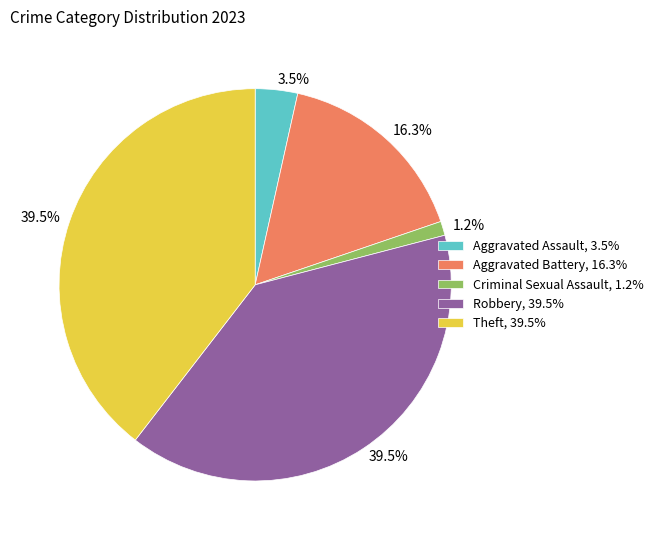

What portion of the pie excludes Theft?

60.5%